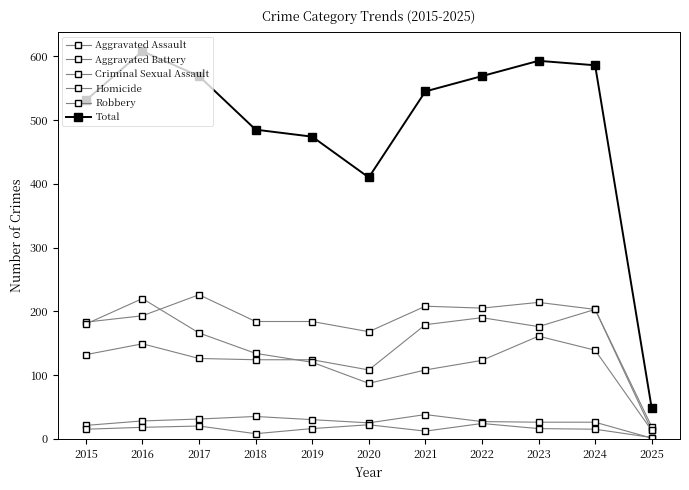

At which category does Homicide reach its first local valley?

2018